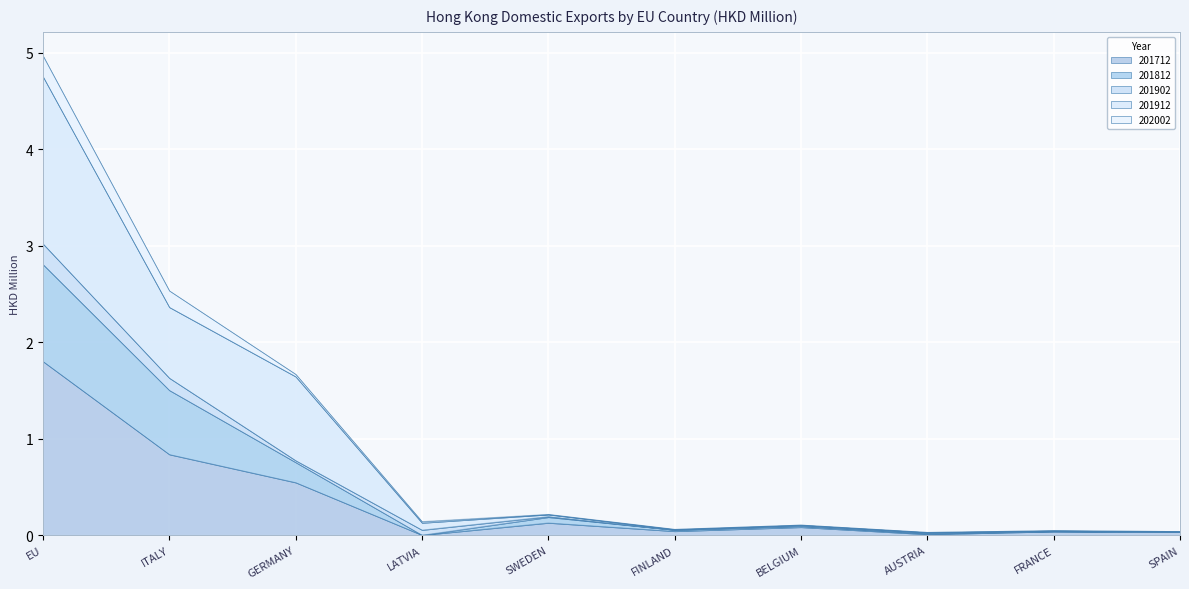

The 201712 series shows 0.5 at EU. True or false?

False